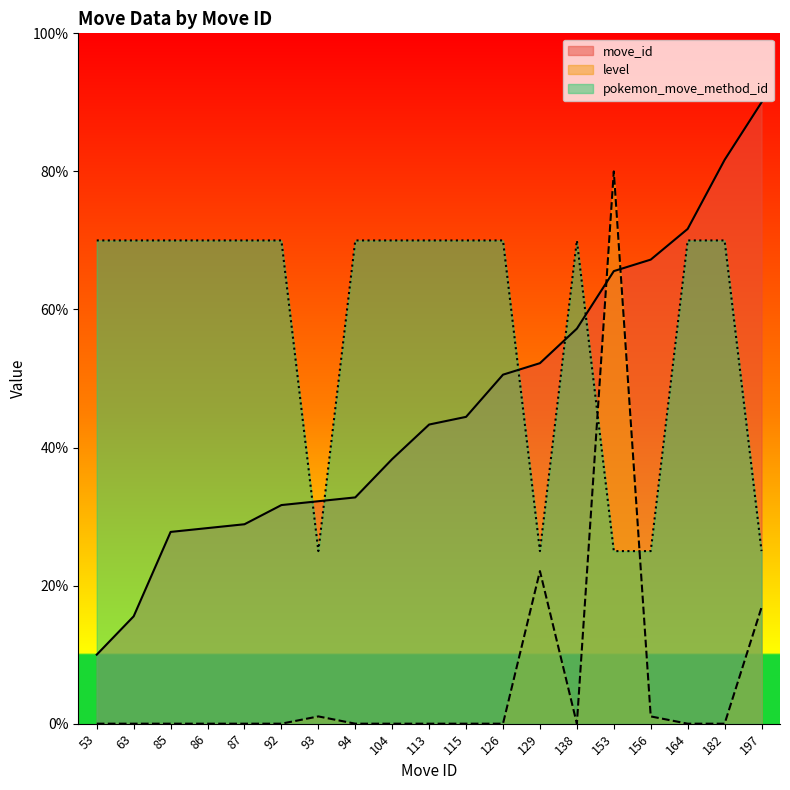

At which label does move_id reach its peak?

197